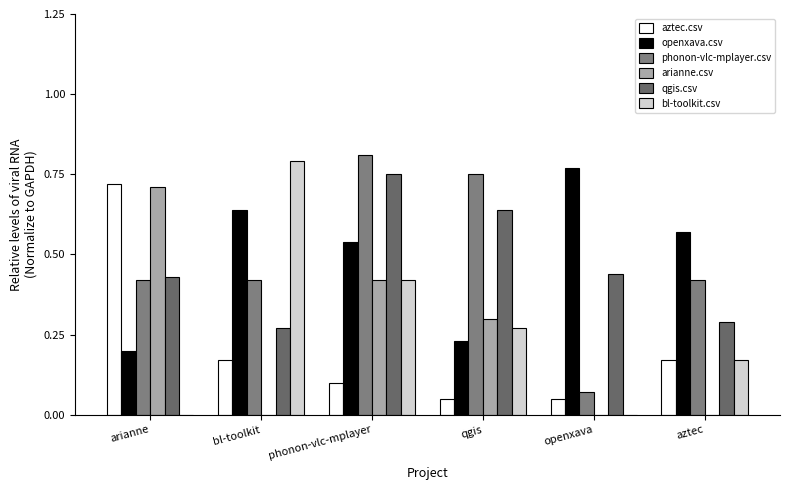

List the labels in order of openxava.csv value, smallest first.

arianne, qgis, phonon-vlc-mplayer, aztec, bl-toolkit, openxava